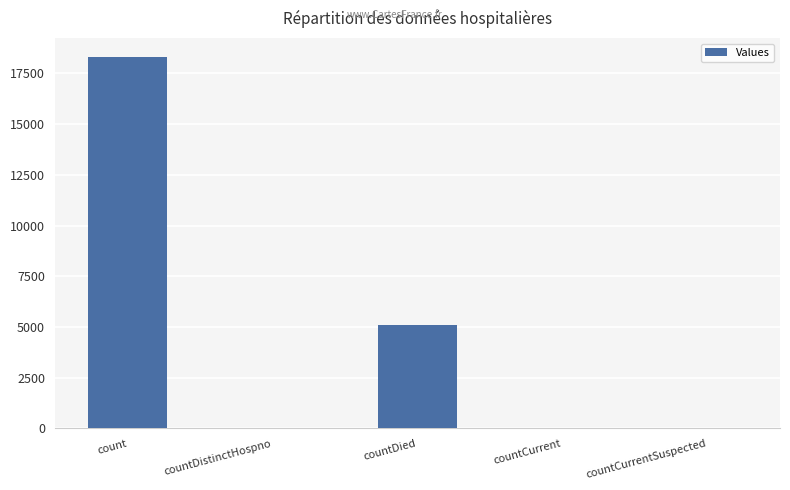

Is it true that the value at countCurrentSuspected is -8078?

False